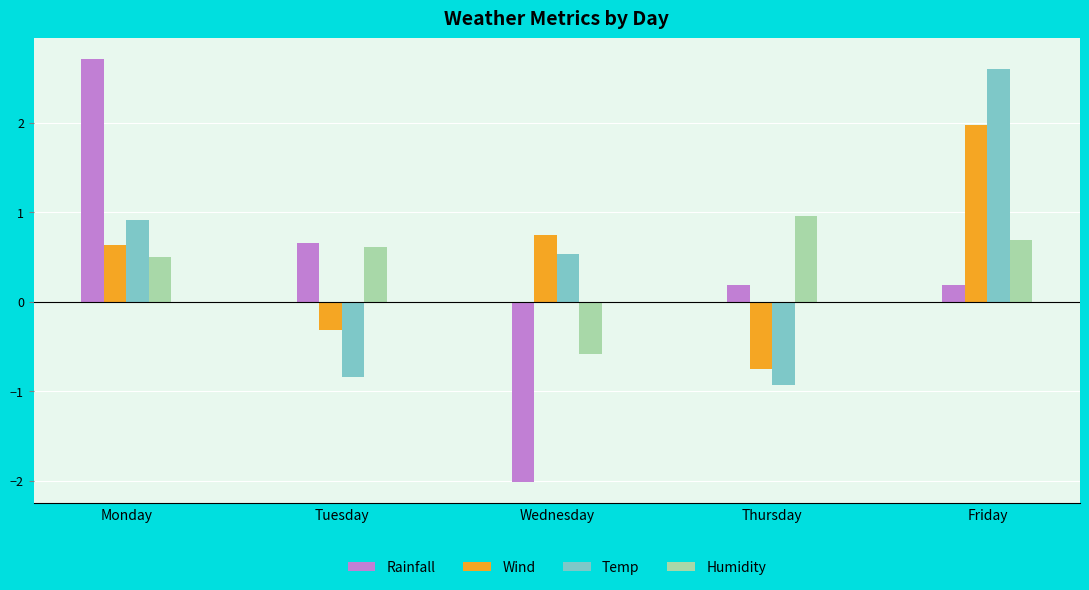

Which label corresponds to the smallest value in the chart?

Wednesday